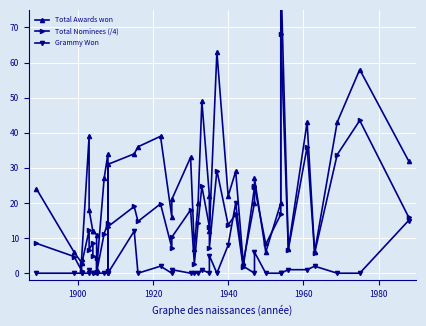

Reading left to right, what are all the values shown in this chart?

Total Awards won: 24.0	6.0	3.0	4.0	39.0	18.0	12.0	12.0	11.0	1.0	27.0	34.0	1.0	31.0	34.0	36.0	39.0	16.0	21.0	33.0	7.0	20.0	49.0	22.0	12.0	63.0	22.0	29.0	3.0	20.0	27.0	6.0	20.0	86.0	7.0	43.0	6.0	43.0	58.0	32.0
Total Nominees (/4): 8.5	4.8	0.8	2.5	12.2	6.8	8.5	5.0	4.2	0.2	11.2	14.2	0.5	13.2	19.0	14.8	19.8	7.2	10.2	18.0	2.8	14.2	24.8	13.2	7.2	29.2	13.8	16.8	1.8	24.5	24.8	8.2	16.8	68.2	6.8	36.0	5.8	33.8	43.5	16.0
Grammy Won: 0.0	0.0	0.0	0.0	0.0	1.0	0.0	0.0	0.0	0.0	0.0	0.0	0.0	0.0	12.0	0.0	2.0	0.0	1.0	0.0	0.0	0.0	1.0	0.0	5.0	0.0	8.0	20.0	2.0	0.0	6.0	0.0	0.0	0.0	1.0	1.0	2.0	0.0	0.0	15.0